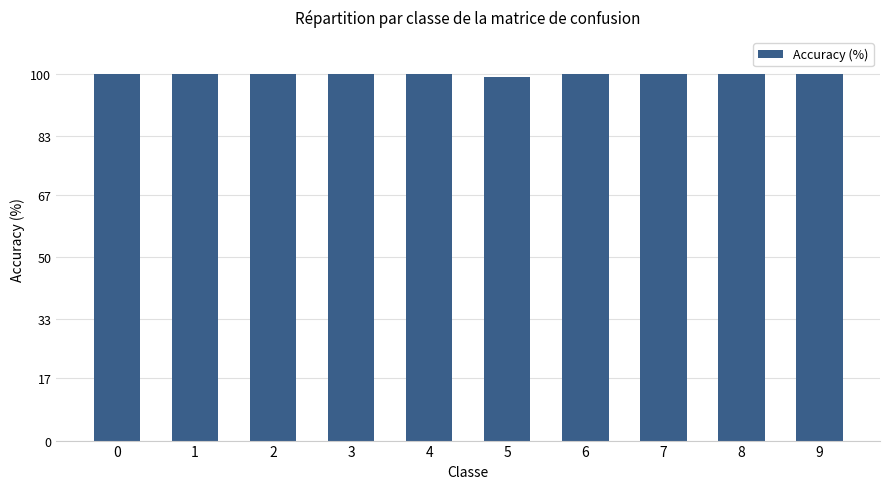

Approximately how many times larger is the value at 5 compared to 7?

1.0